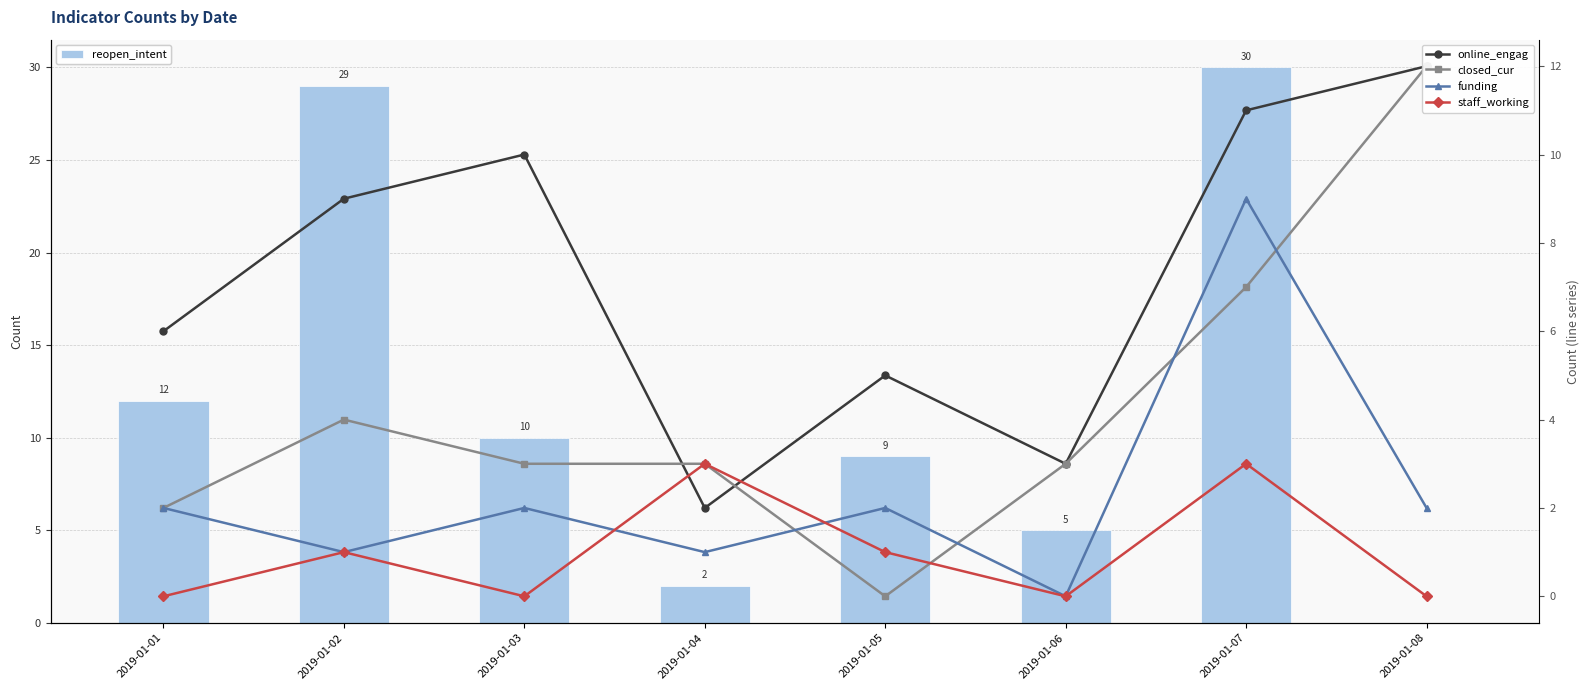

How many data points in staff_working are above 1?

2